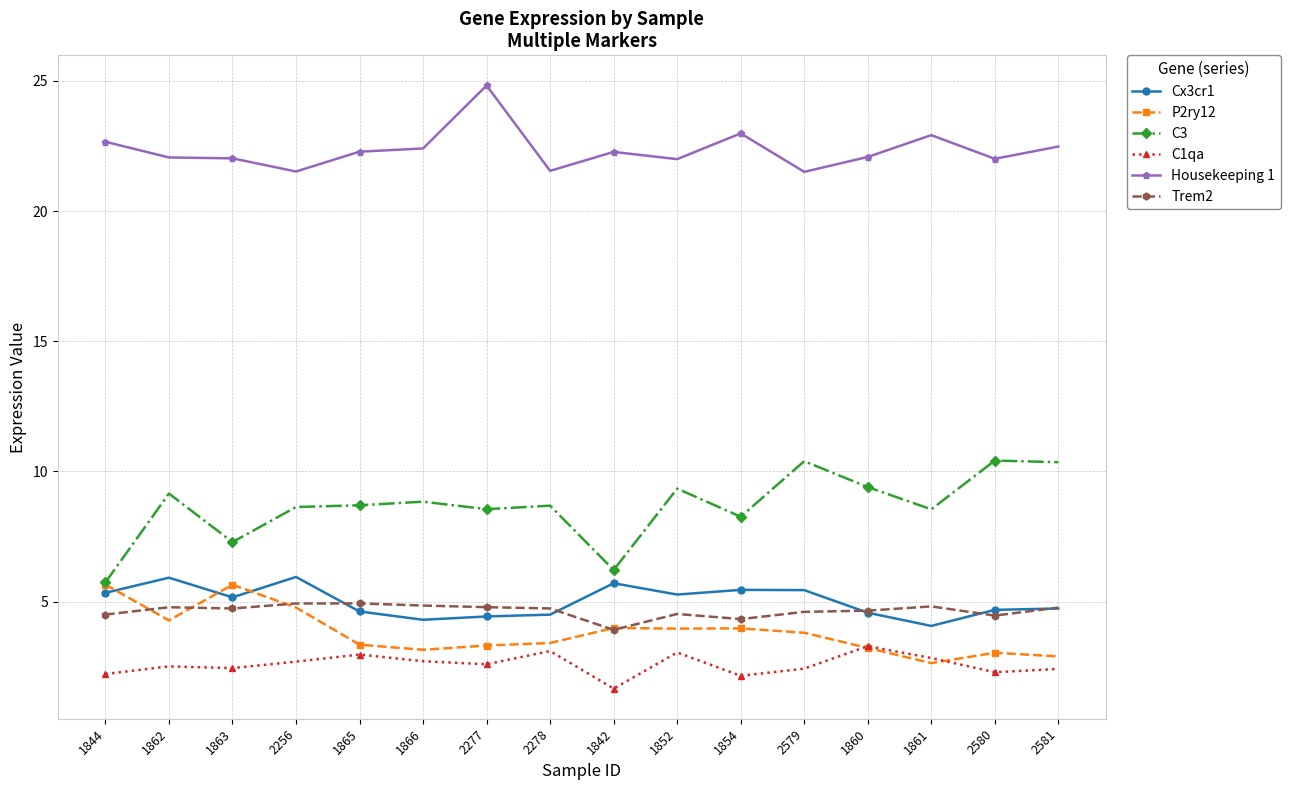

True or false: Housekeeping 1 and C3 intersect in this chart.

False